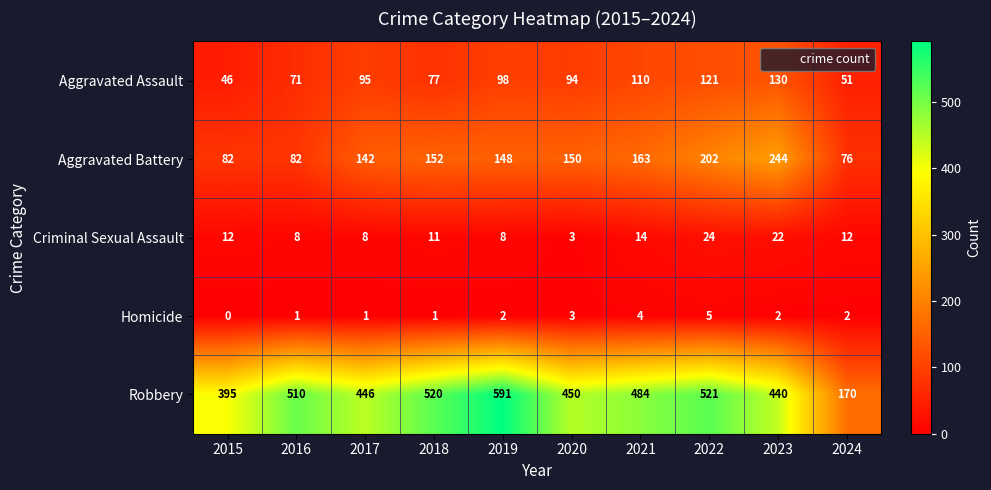

Between 2017 and 2024, which series saw the biggest shift?

Robbery